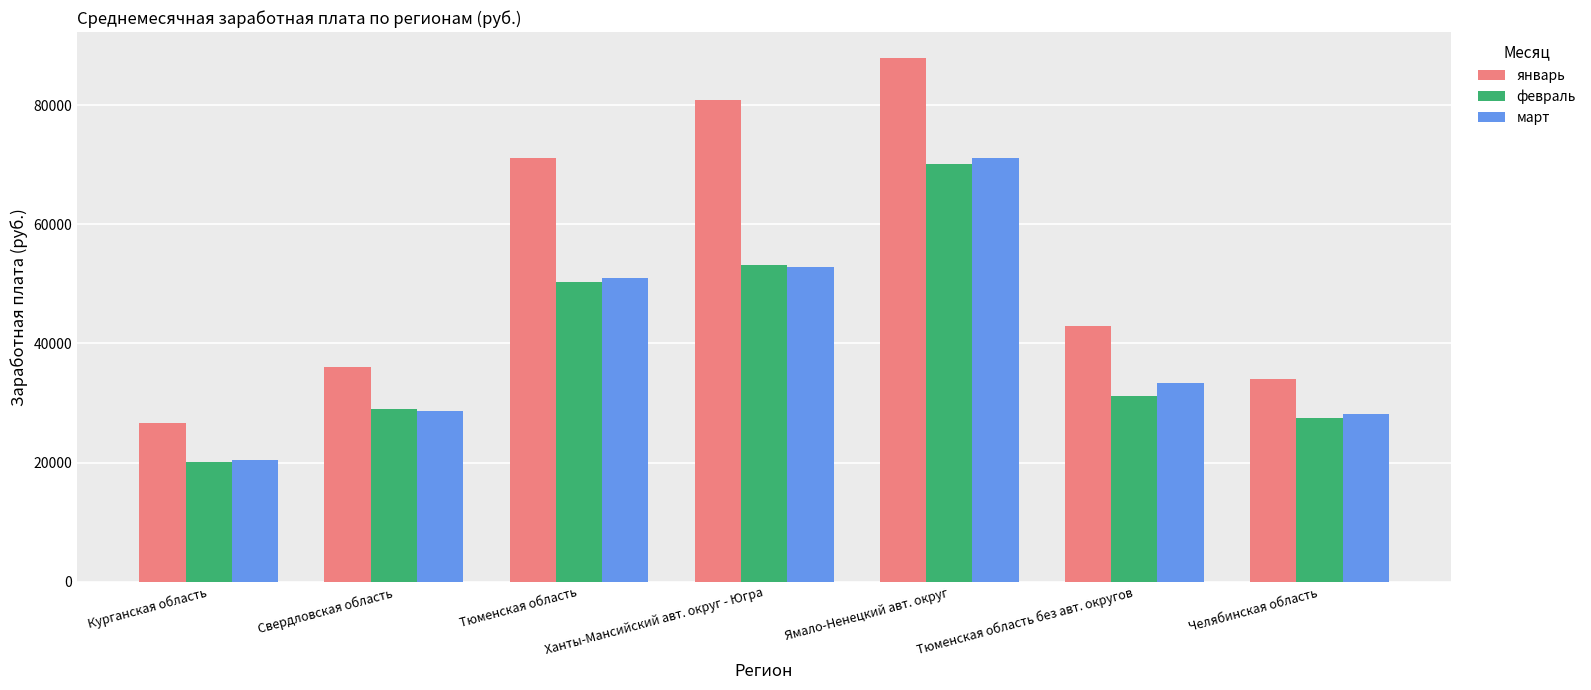

Where does the февраль series first go above 31263?

Тюменская область